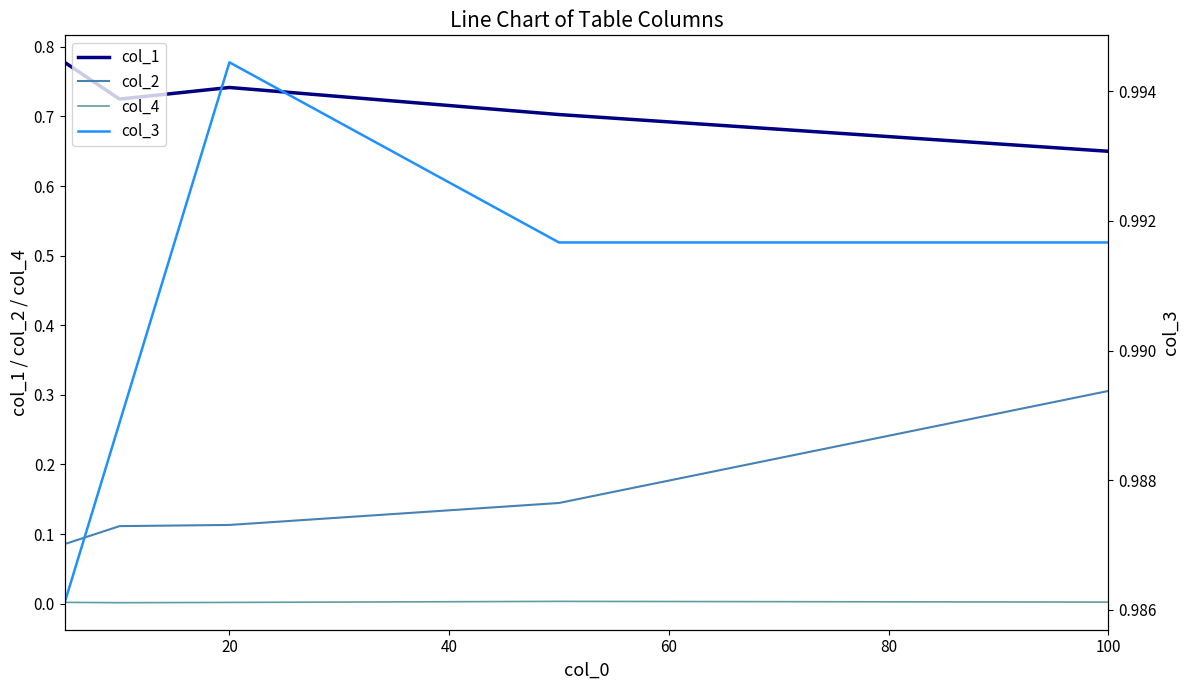

True or false: col_2 and col_1 cross at least once.

False